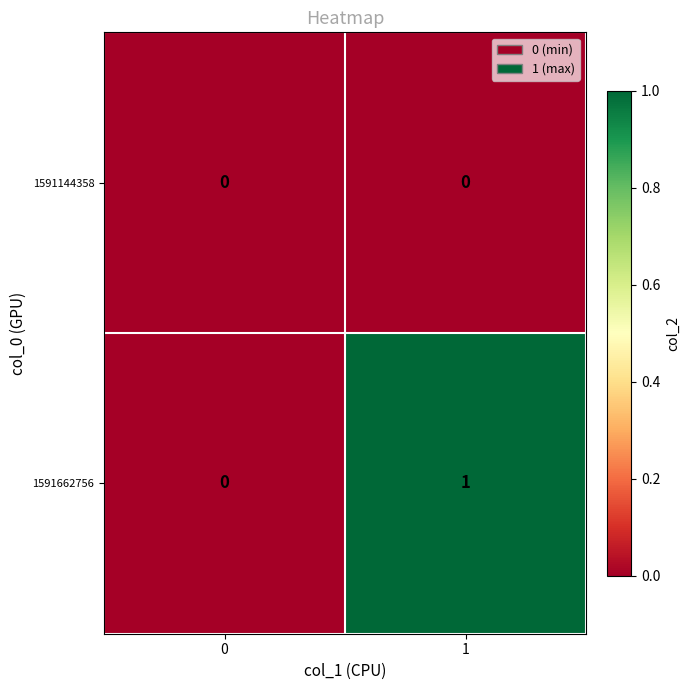

Reading left to right, extract all data points from this chart.

1591144358: 0	0
1591662756: 0	1